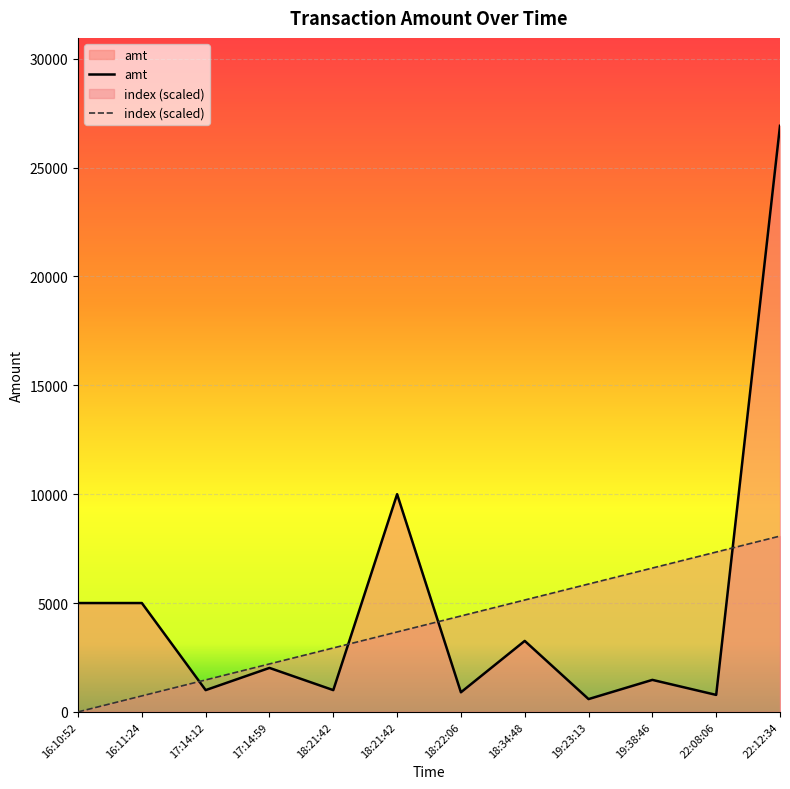

Read the amt value at 18:21:42.

1000.0